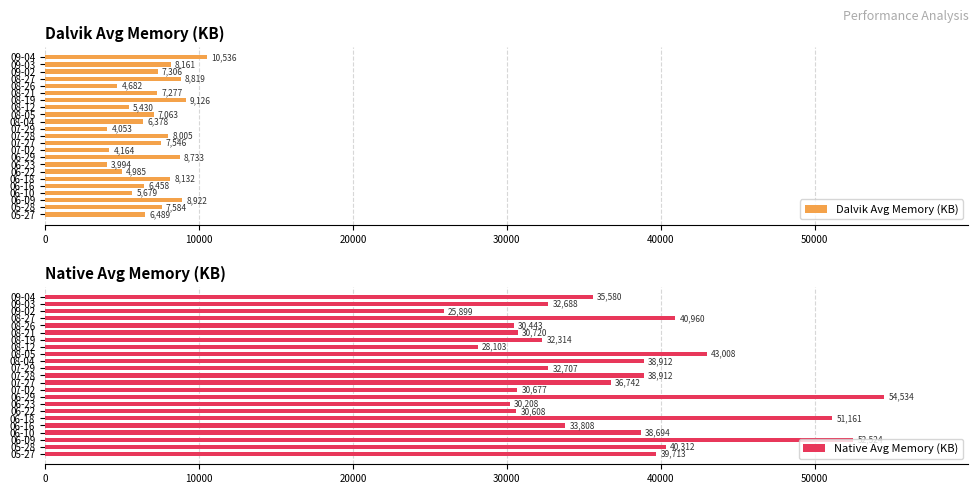

Which series has the largest range (max minus min)?

Native Avg Memory (KB)